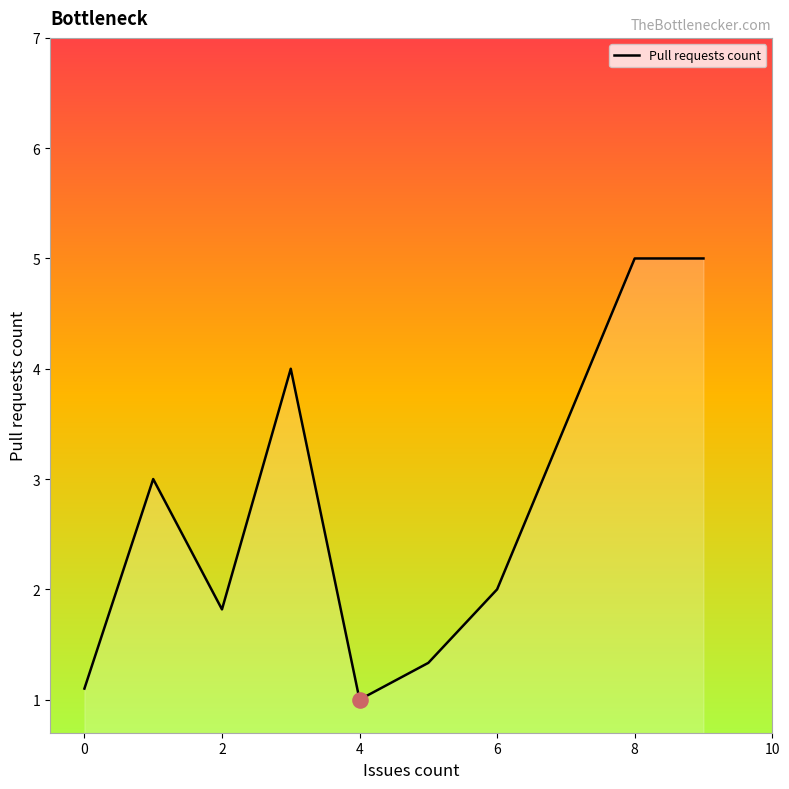

What is the greatest value displayed?

5.0